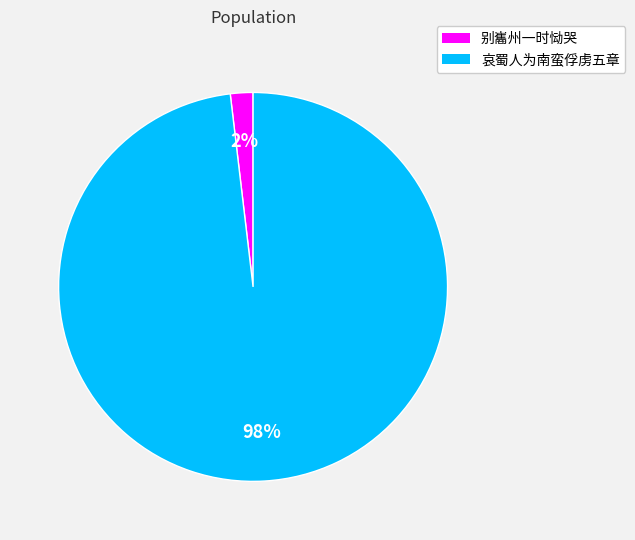

Does any single category account for the majority?

Yes